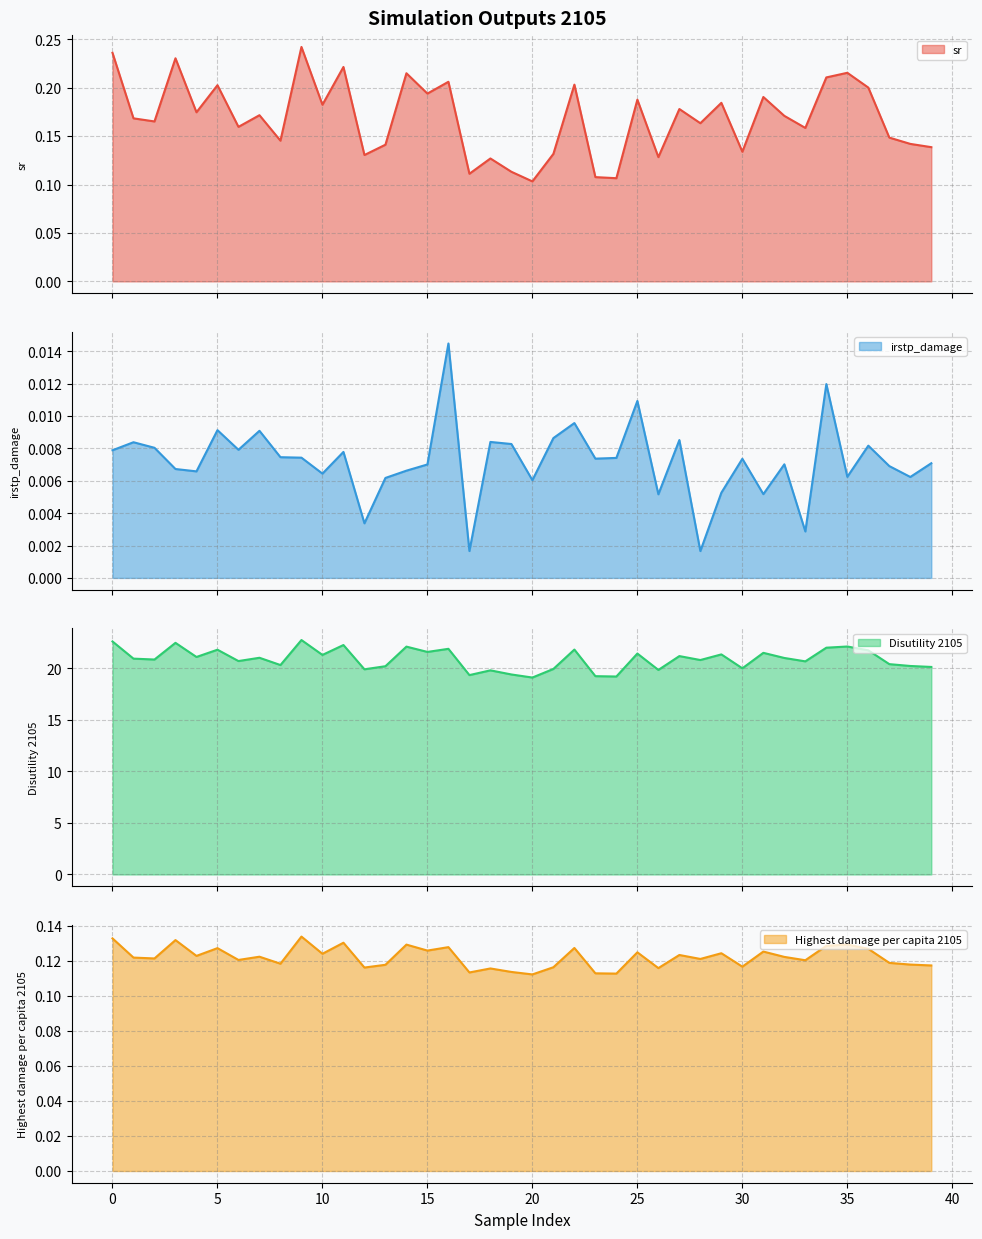

The Disutility 2105 series shows 30.5 at 2. True or false?

False